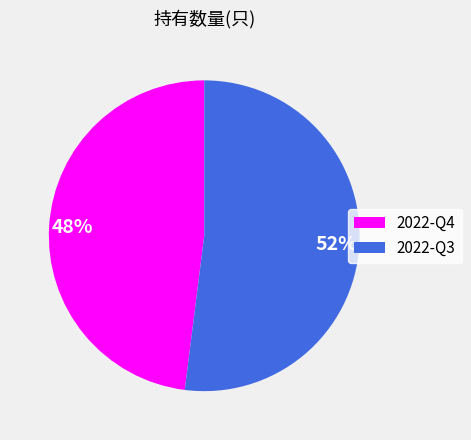

Which category has the smallest portion of the pie?

2022-Q4